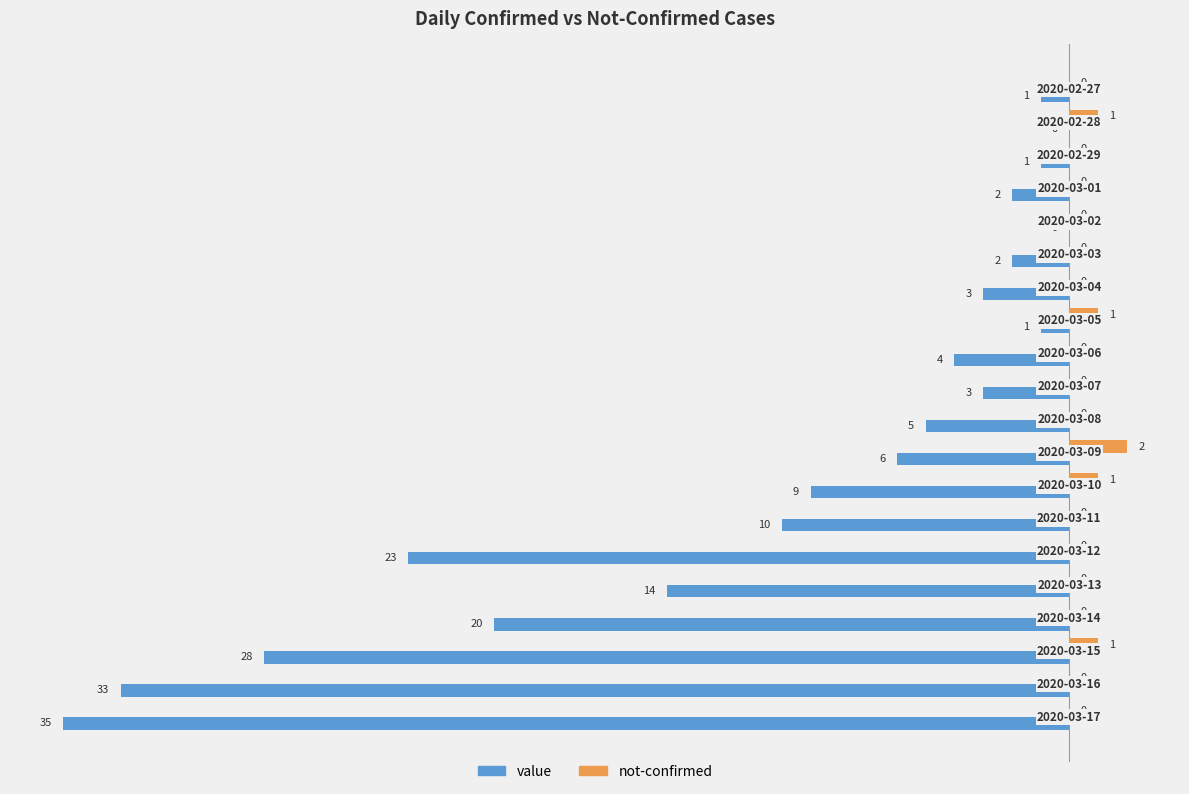

Which series has the largest total across all categories?

not-confirmed